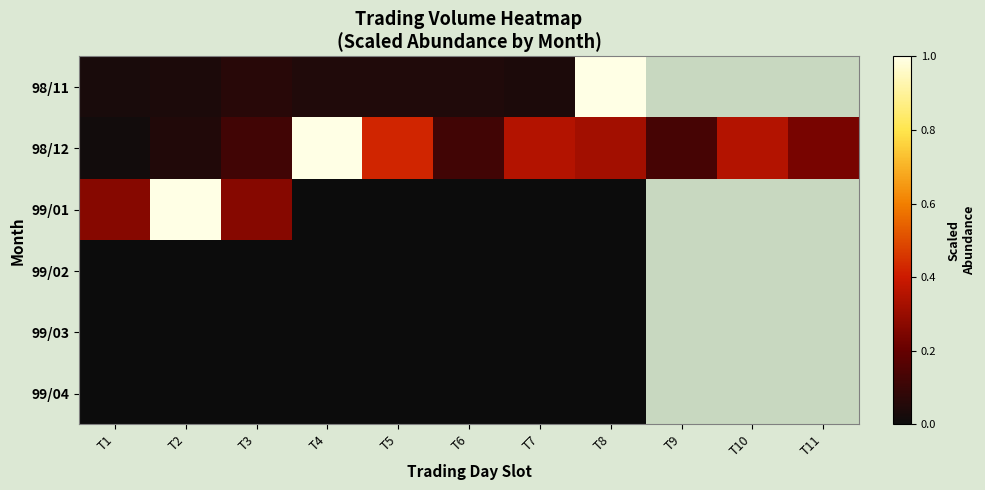

Which series has the largest range (max minus min)?

99/01